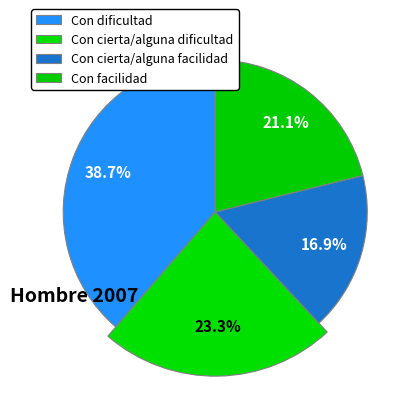

Between Con cierta/alguna dificultad and Con facilidad, which is larger?

Con cierta/alguna dificultad